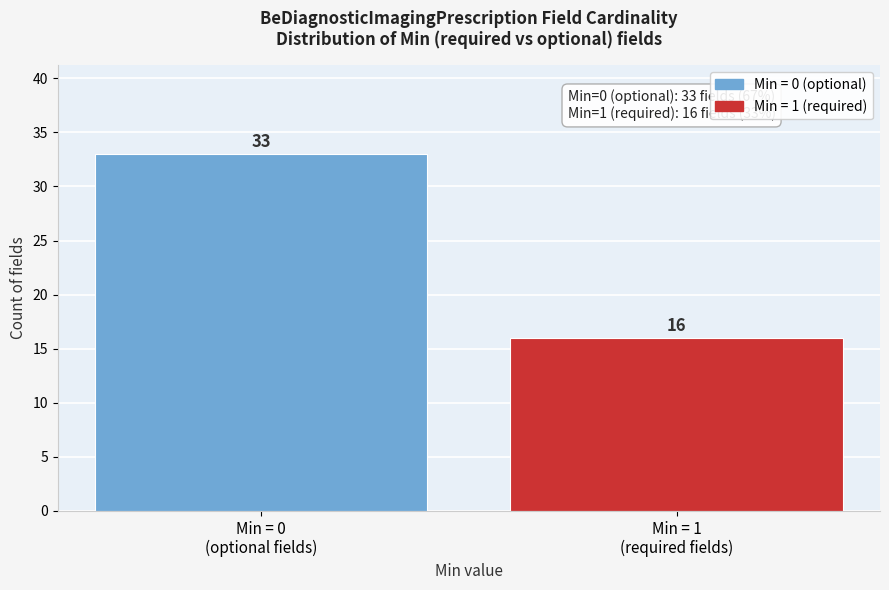

Reading left to right, transcribe all the data shown in this chart.

33	16